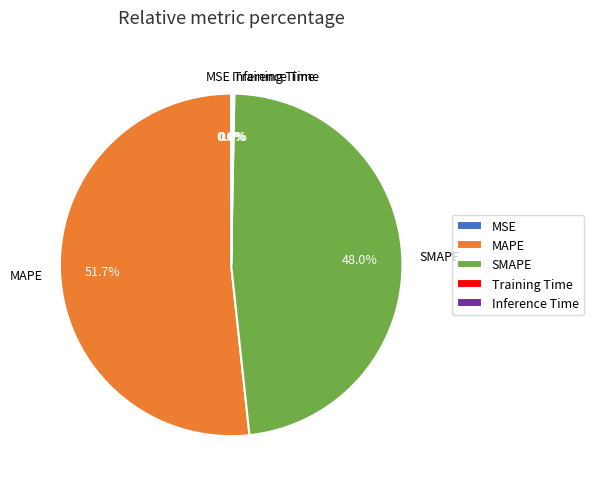

To the nearest percent, what portion does MAPE represent?

52%